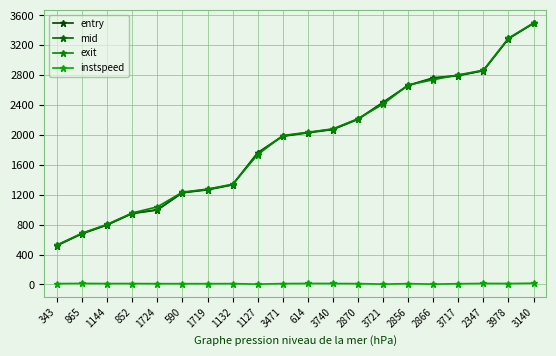

At how many categories does at least one series exceed 2121?

8